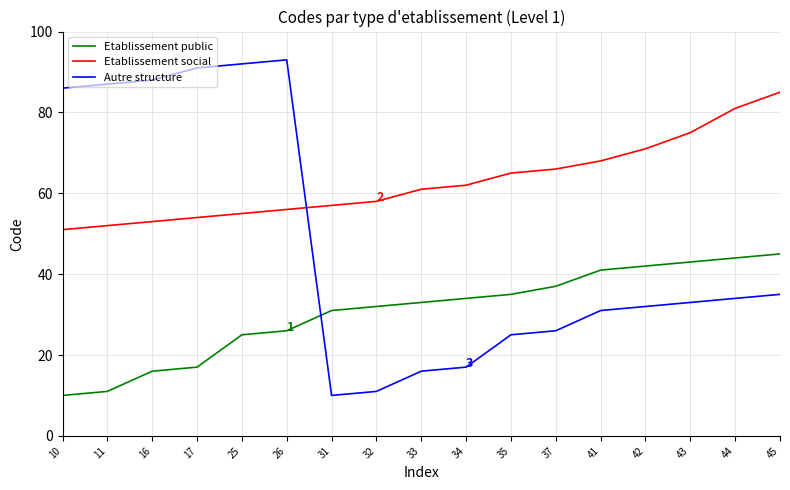

What is the difference between the maximum and minimum values in the Autre structure series?

83